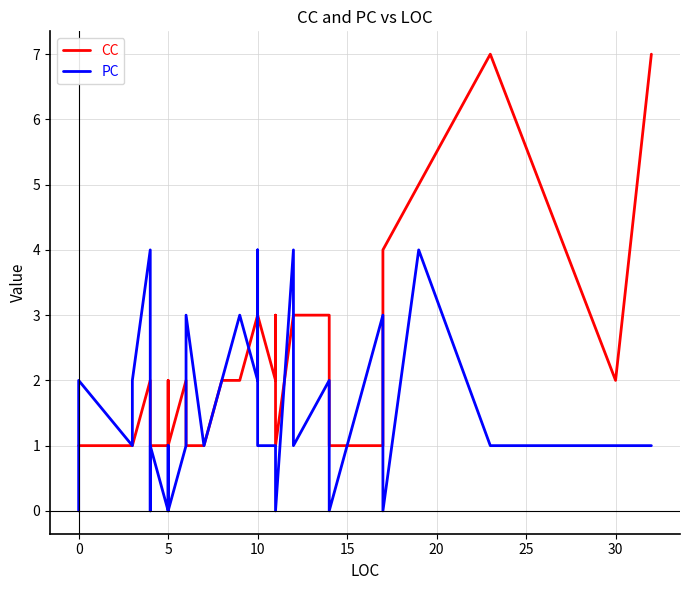

At how many categories does at least one series exceed 1?

30